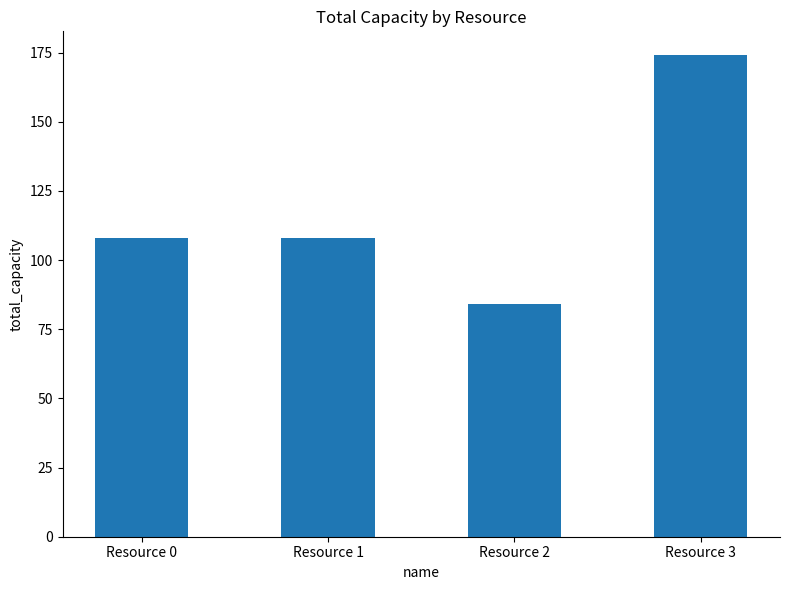

What is the sum of all values?

474